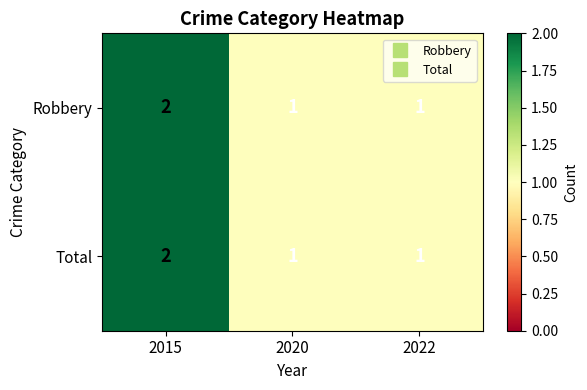

The Robbery series shows 1 at 2022. True or false?

True